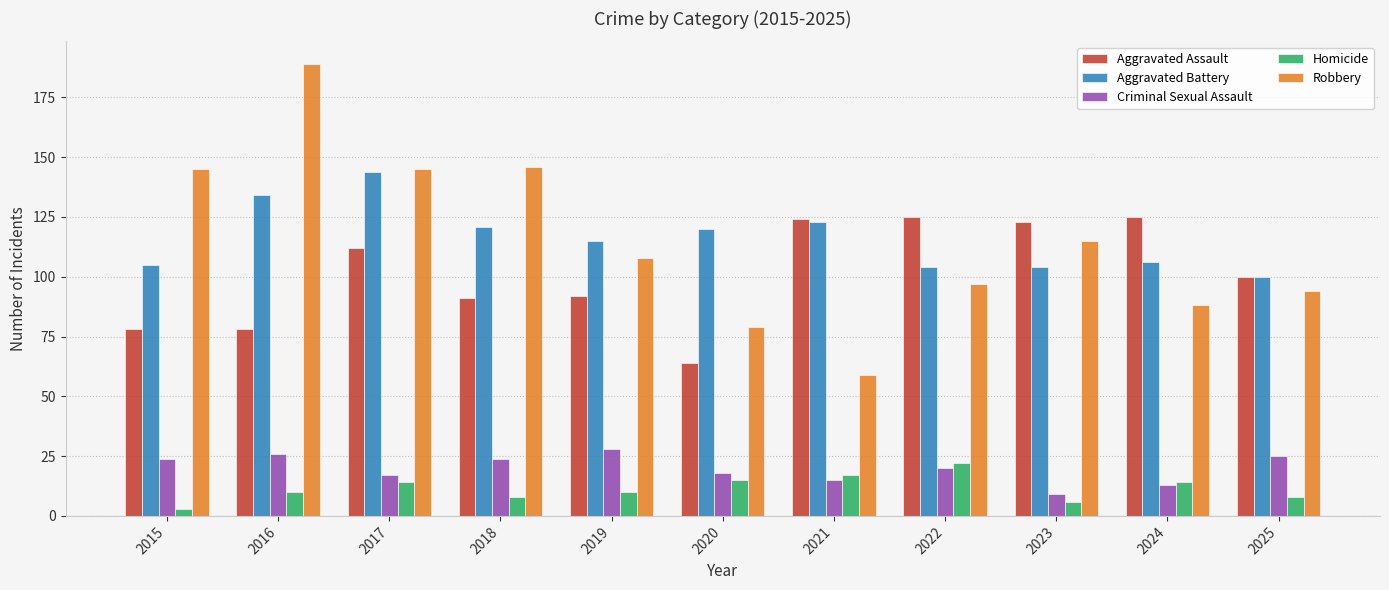

What value does the Criminal Sexual Assault series have at 2025, to the nearest 5?

25